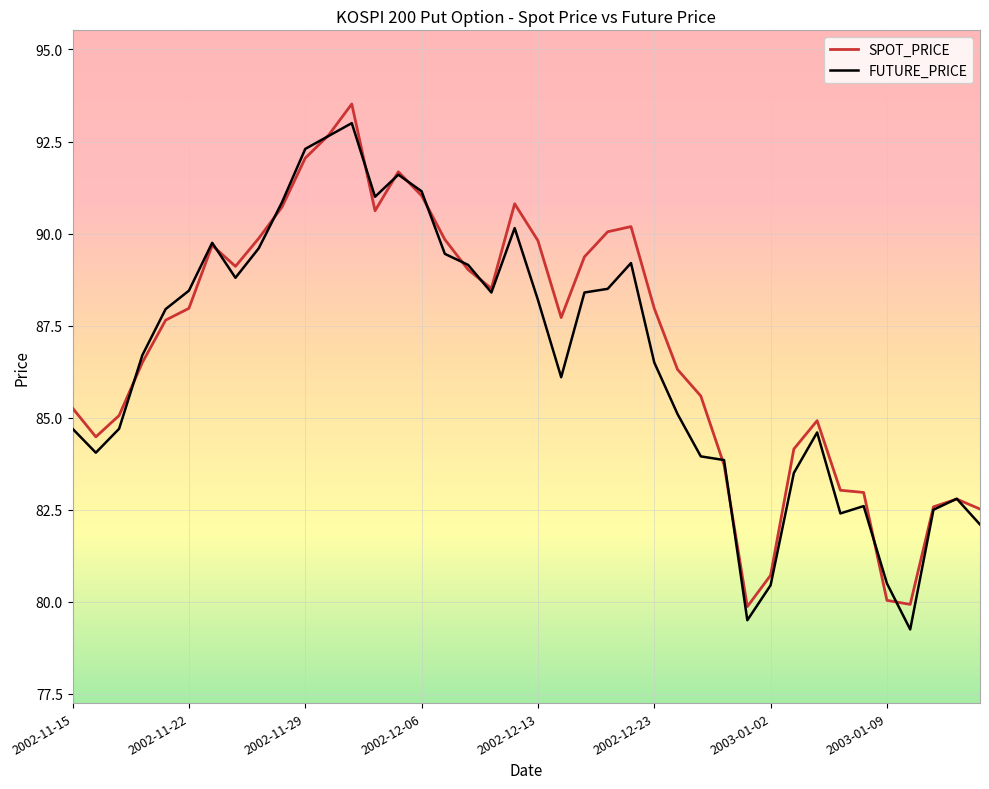

What is the maximum value for FUTURE_PRICE?

93.0